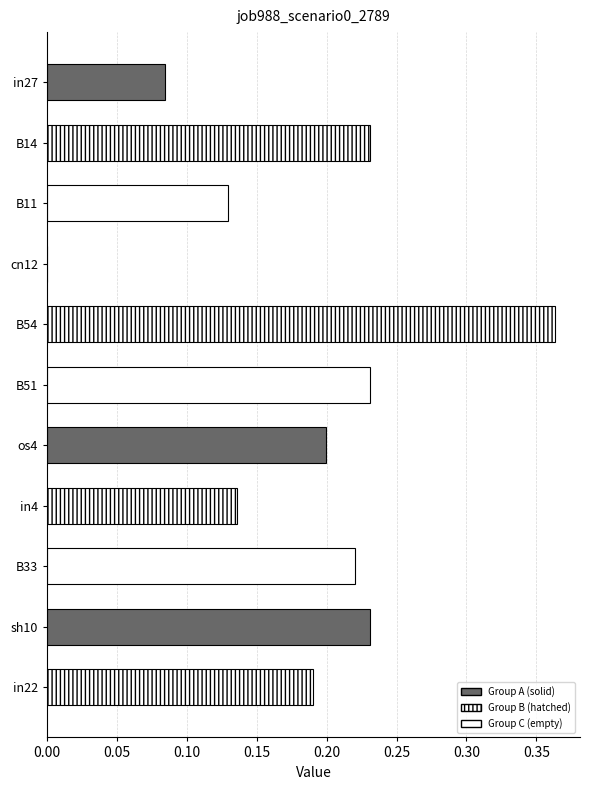

At which category does the chart reach its peak across all series?

B54